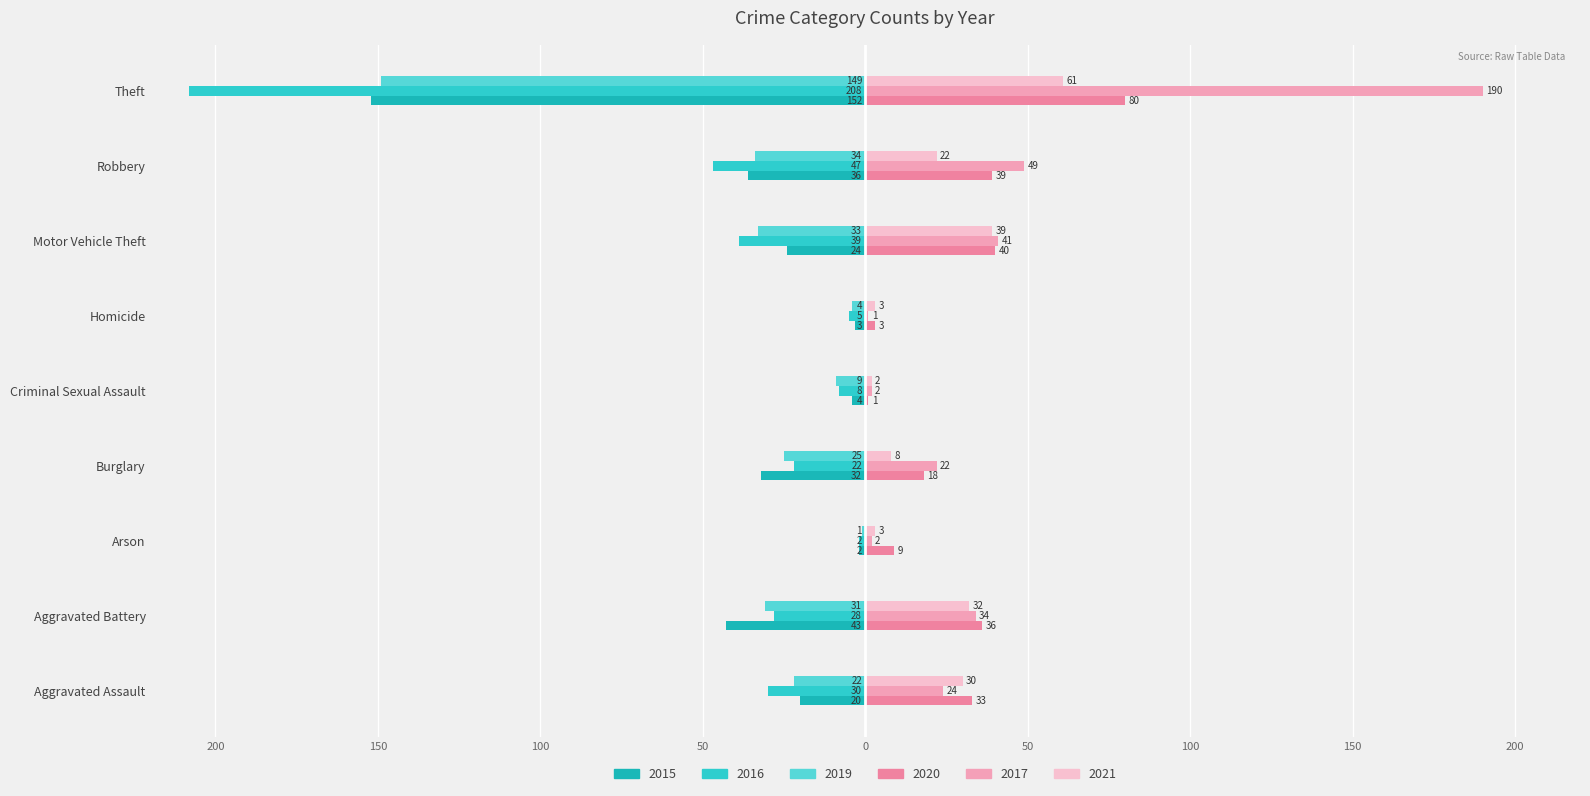

Is it true that 2020 equals 80 at Theft?

True